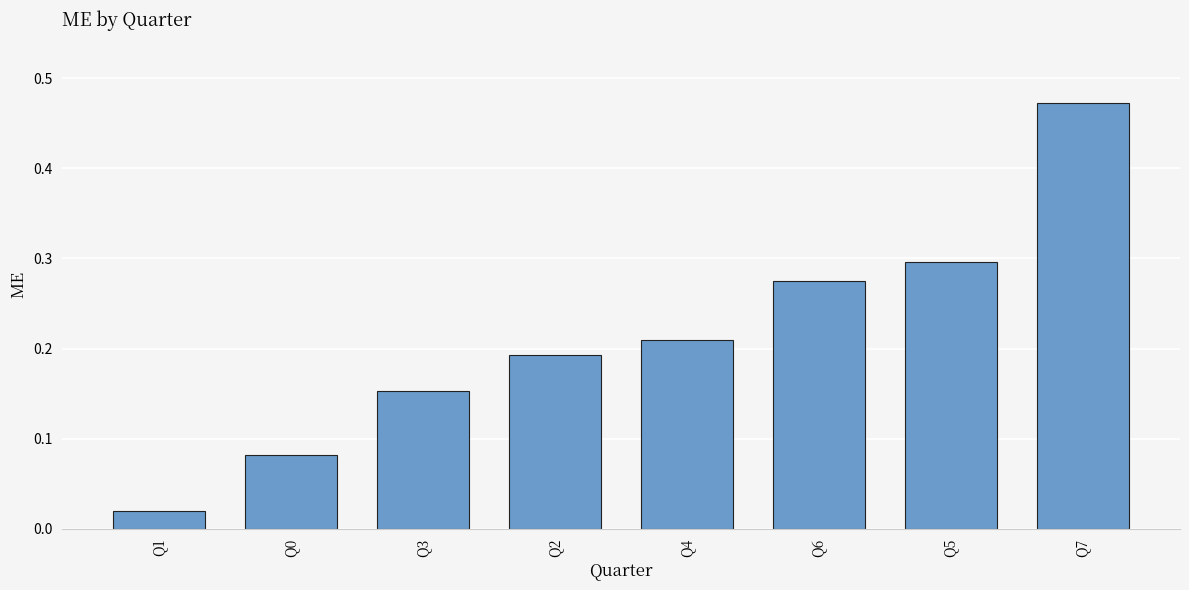

What is the sum of all values?

1.7